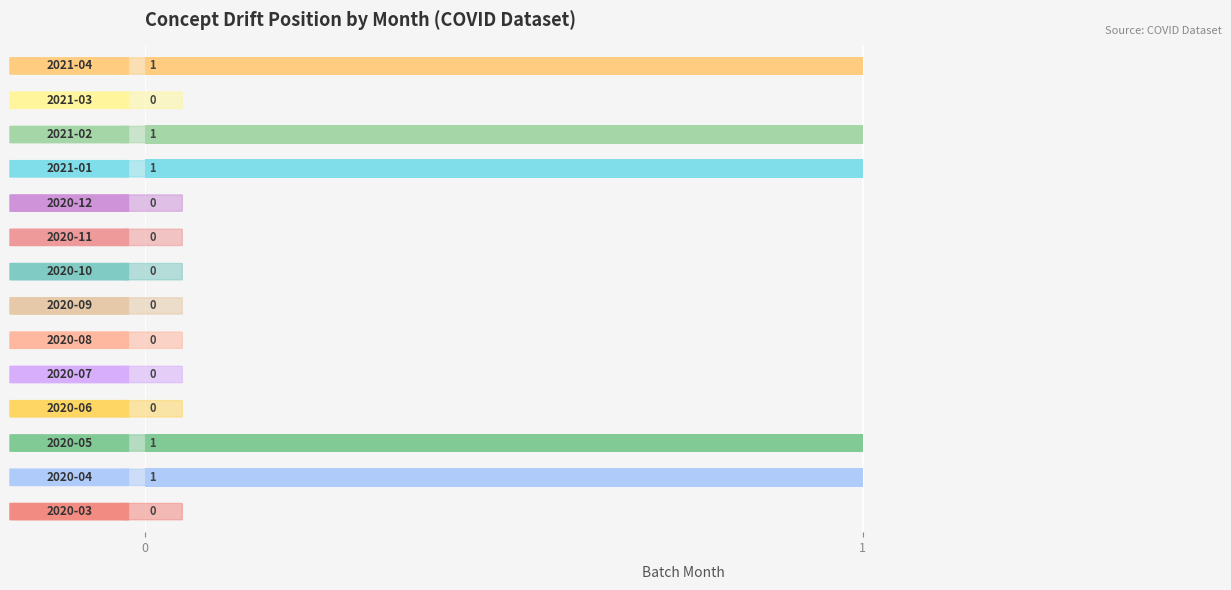

What is the sum of all values?

5